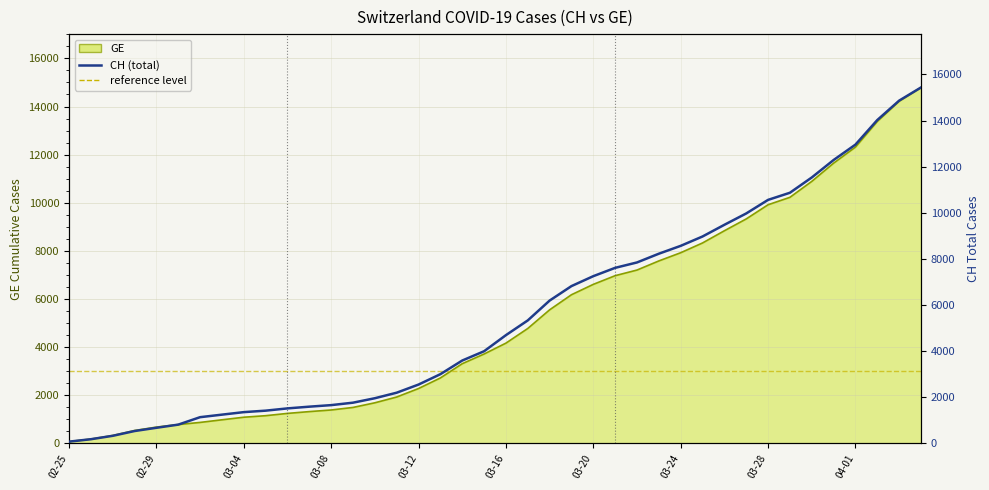

Which has a higher value, 35 or 29?

35